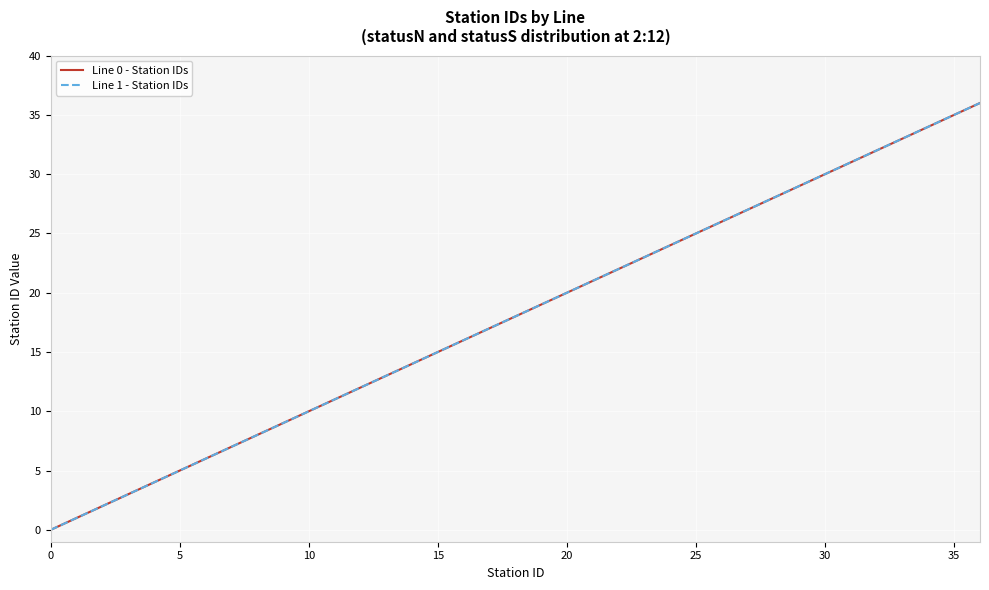

Does the chart display data point markers on the line(s)?

No